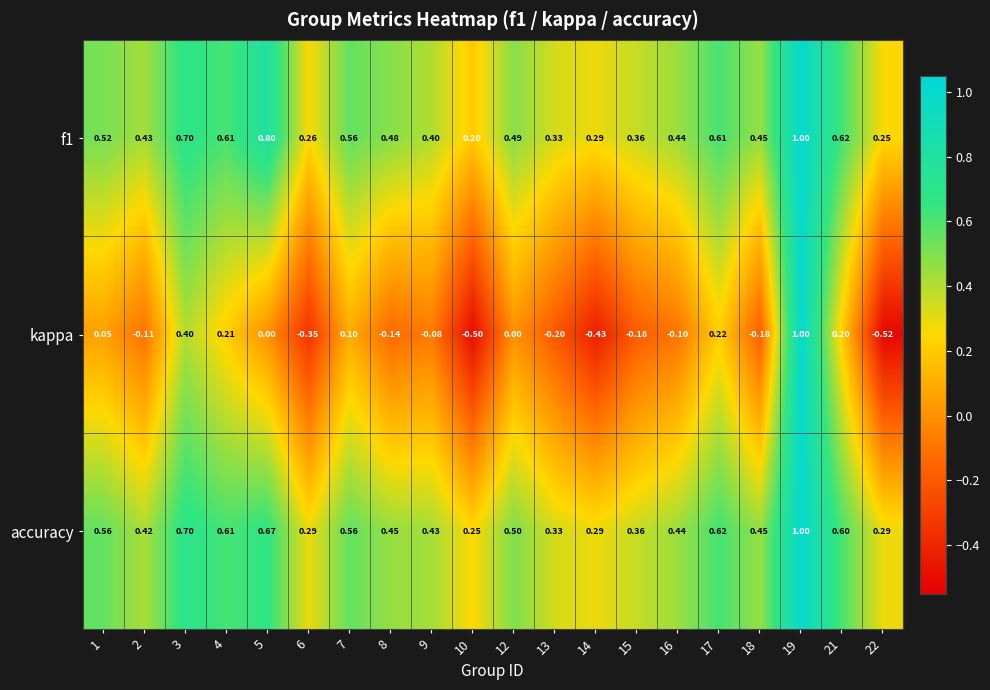

Is the value of kappa at 1 greater than the value of f1 at 13?

No